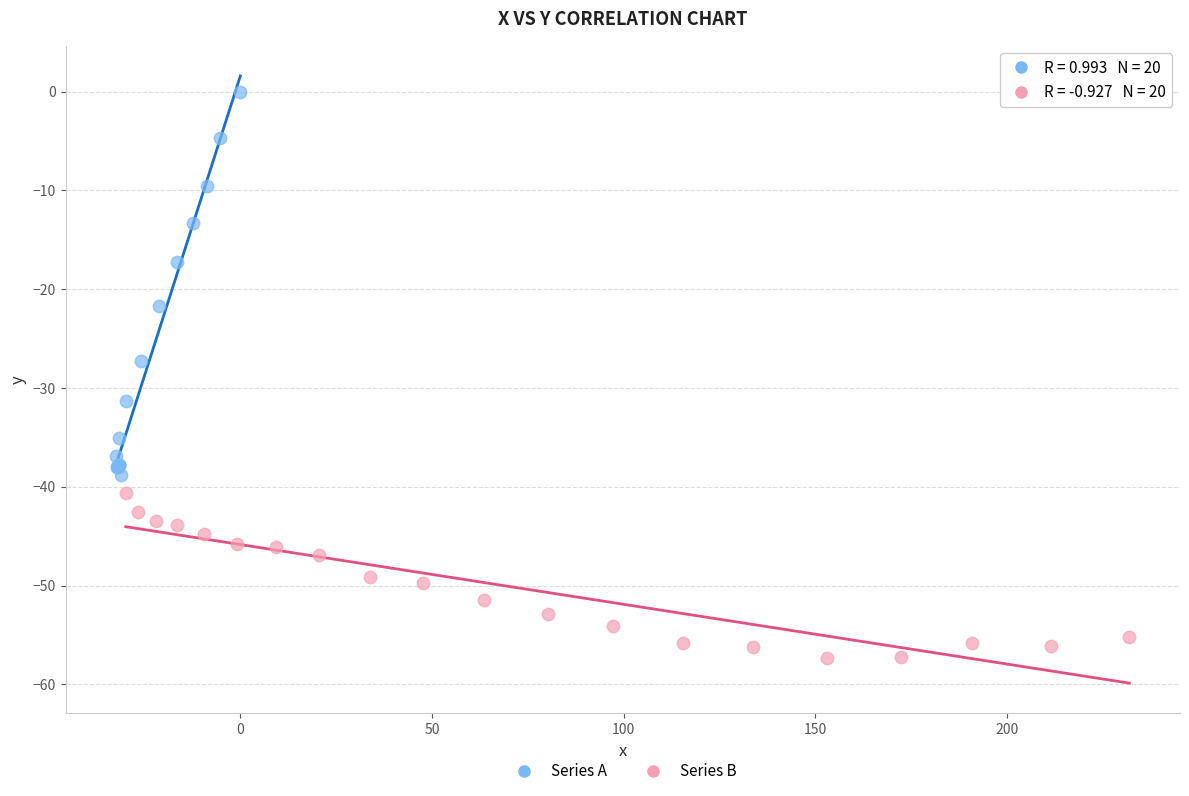

Which series reaches the minimum Y coordinate?

Series B